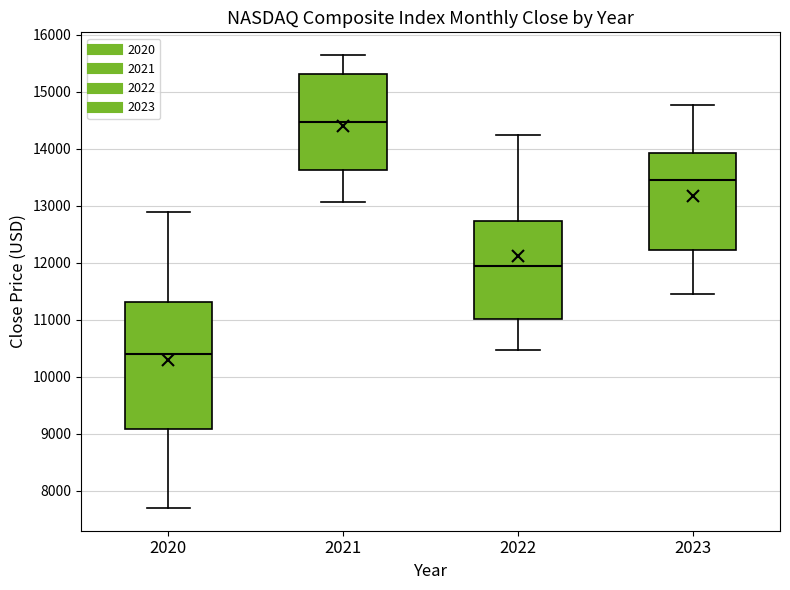

Where does the lower whisker of the box at x = 2021 end on the y-axis? The values are not printed on the chart, so give them approximately, as read against the axis.

13100